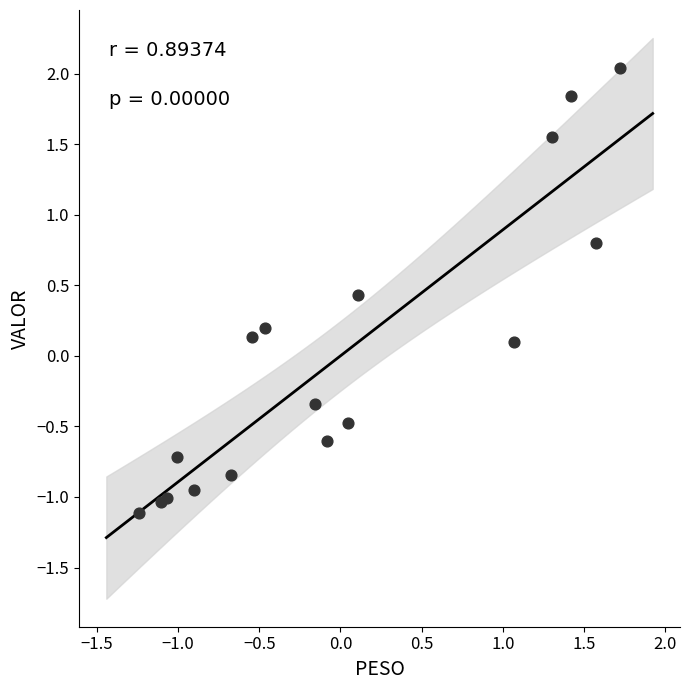

What is the range of X values (max minus min)?

3.0